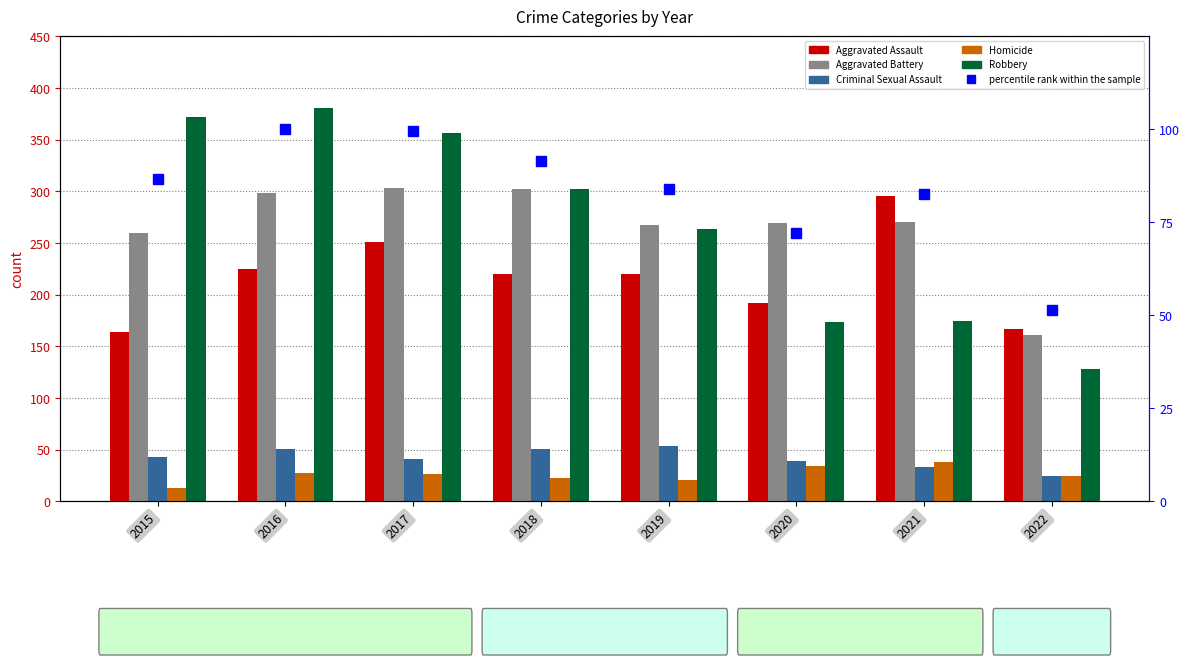

Where does the Homicide series first go above 27?

2016